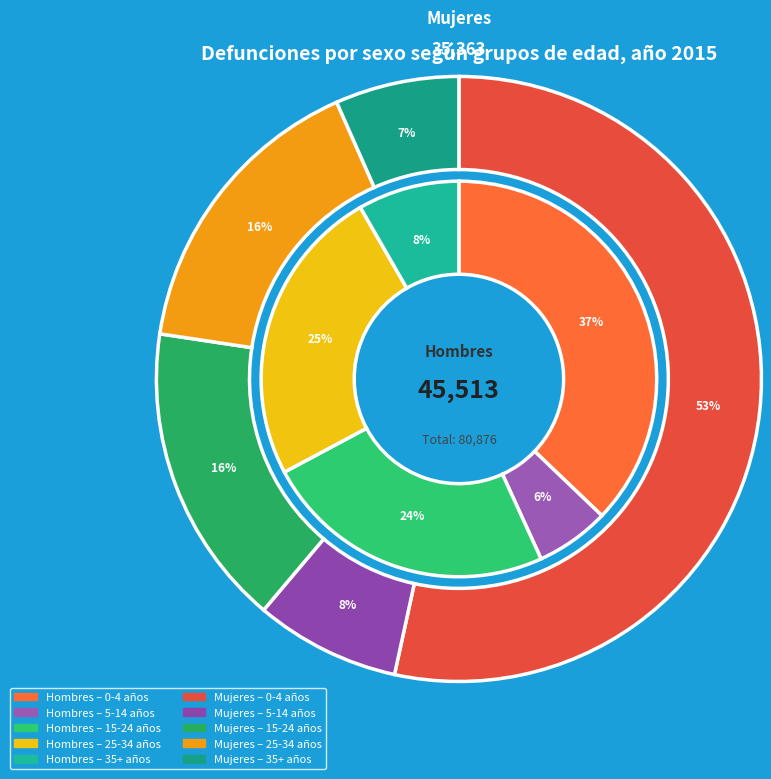

Rank the series at 35 años from lowest to highest value.

Mujeres, Hombres